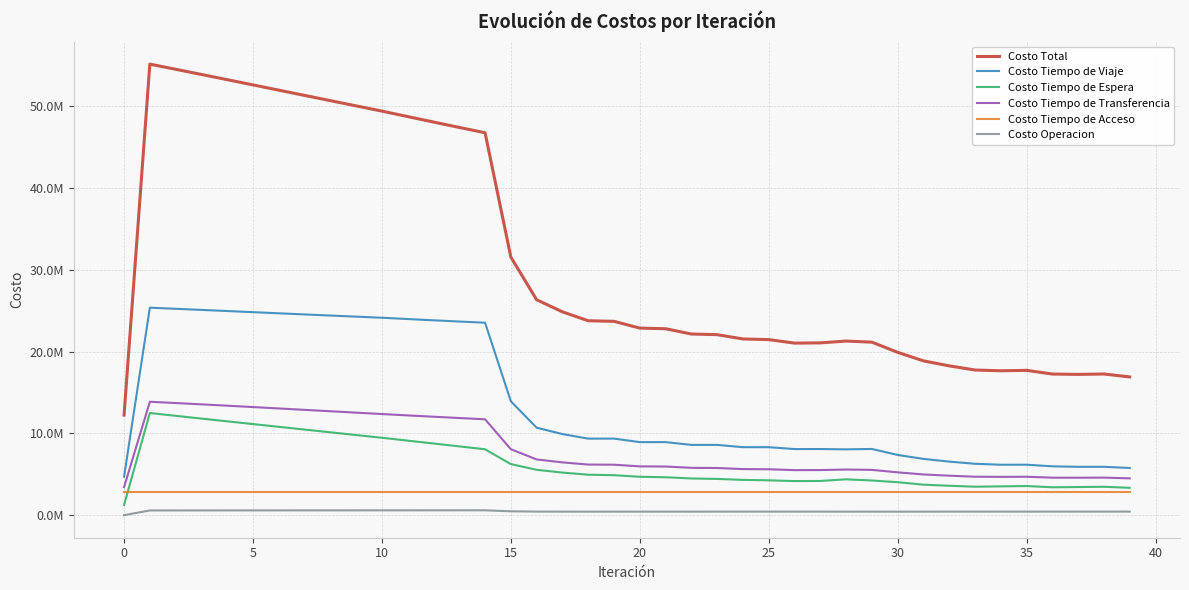

What is the label of the 18th point from the right?

22